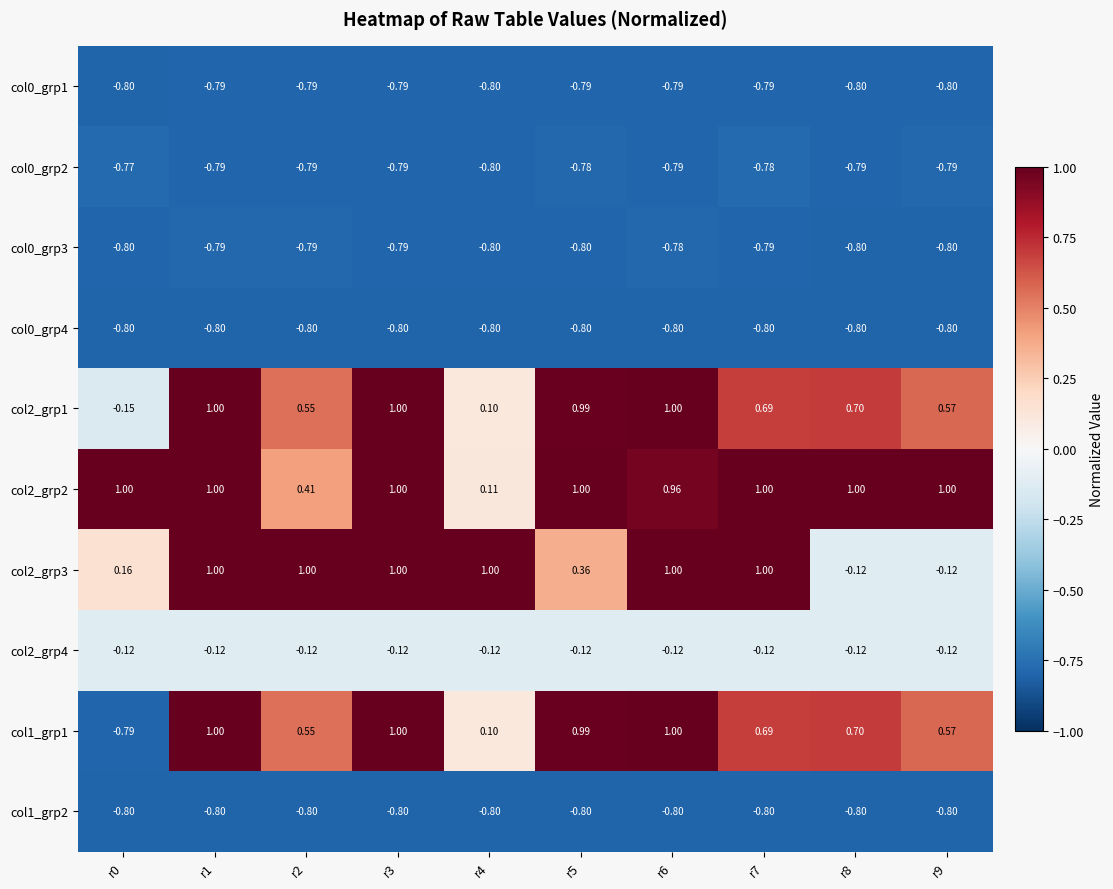

Is the value of col0_grp2 at r1 greater than the value of col1_grp2 at r1?

Yes